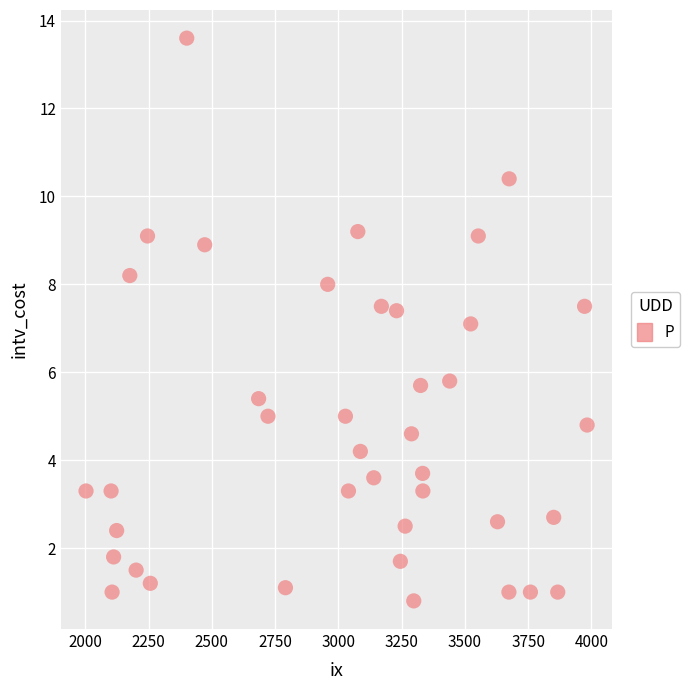

What is the range of X values (max minus min)?

1980.0